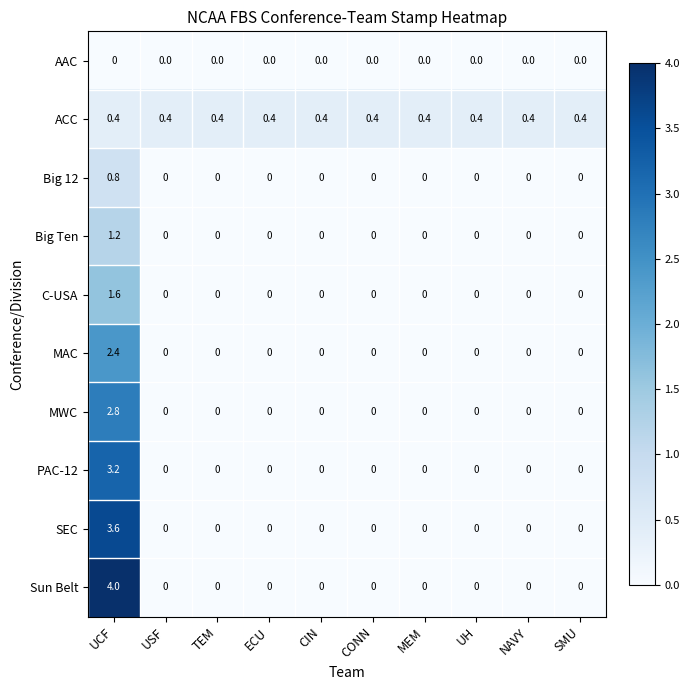

What is the sum of all ACC values?

4.0